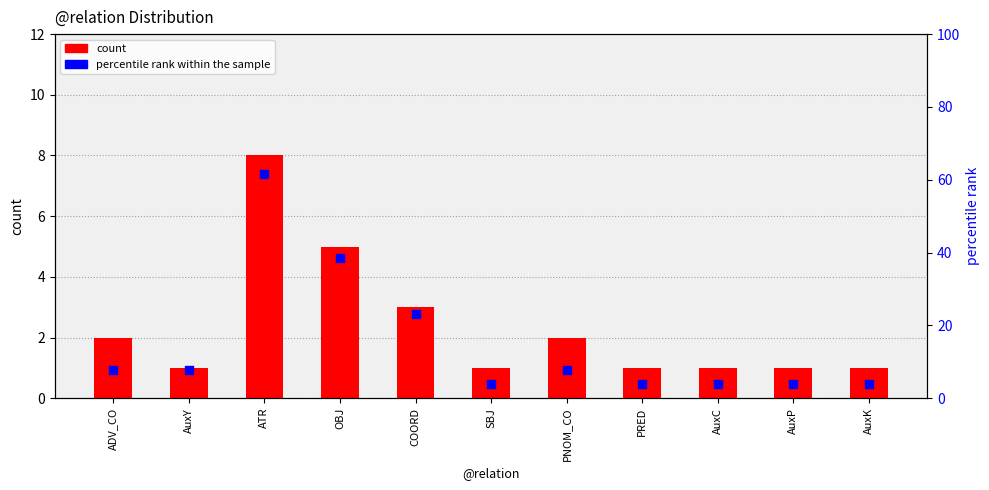

At which category is the sum across all series the highest?

ATR